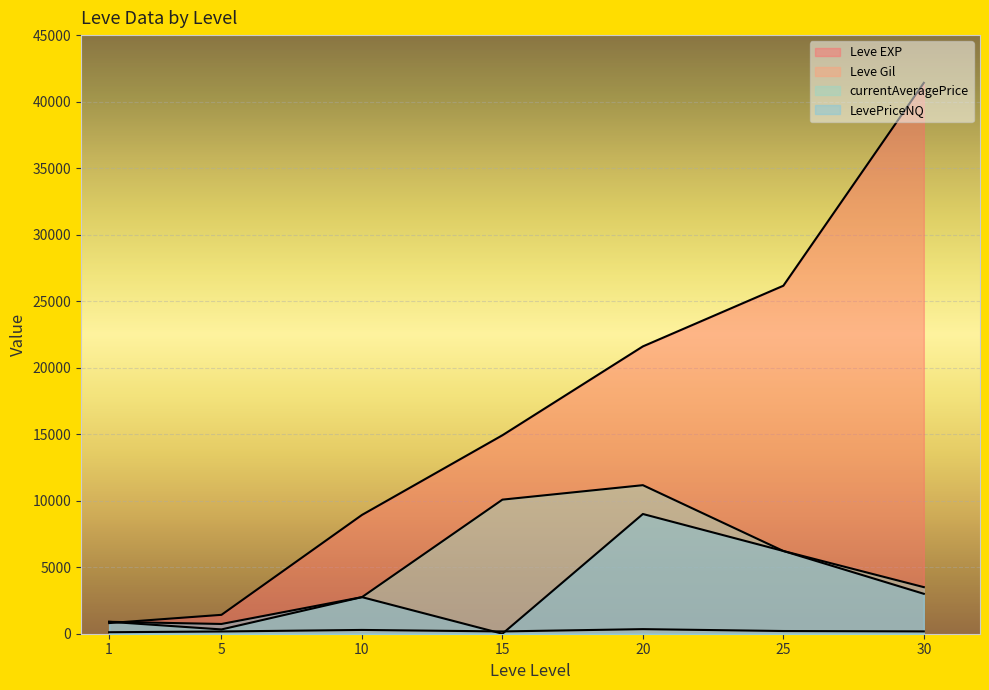

How many lines are shown in the chart?

4